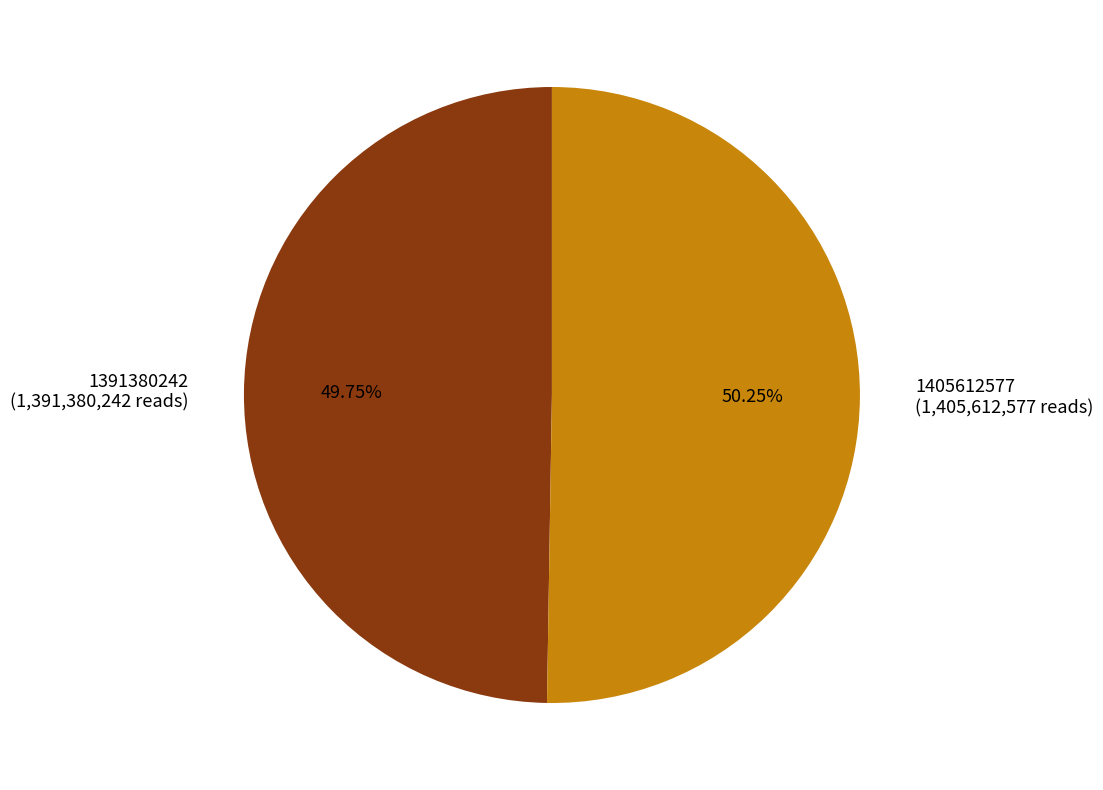

To the nearest percent, what percentage of the pie is 1391380242?

50%